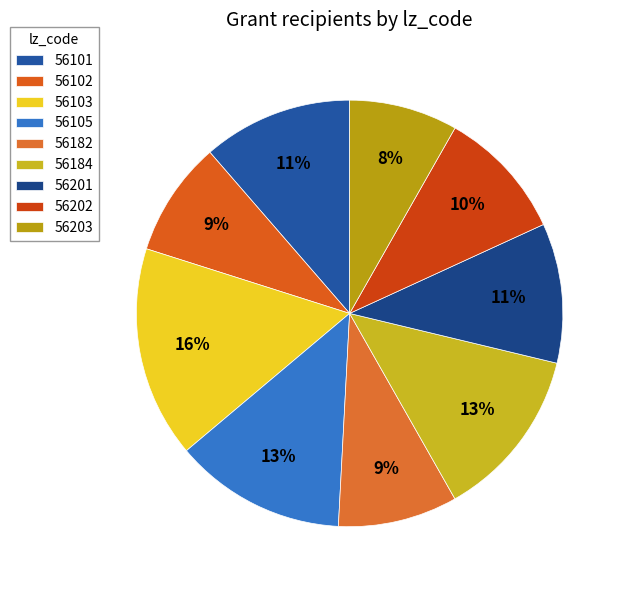

To the nearest percent, what is the difference between the largest and smallest slice percentages?

8%